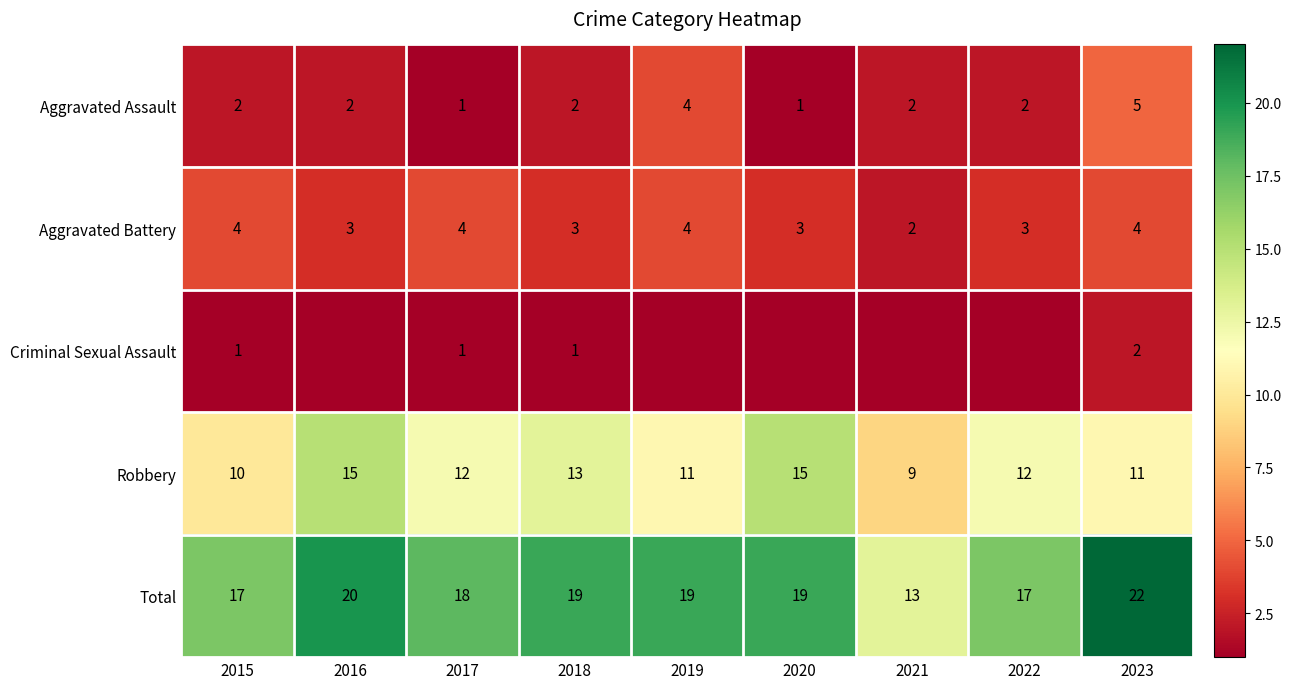

Is it true that Aggravated Battery equals 4 at 2015?

True